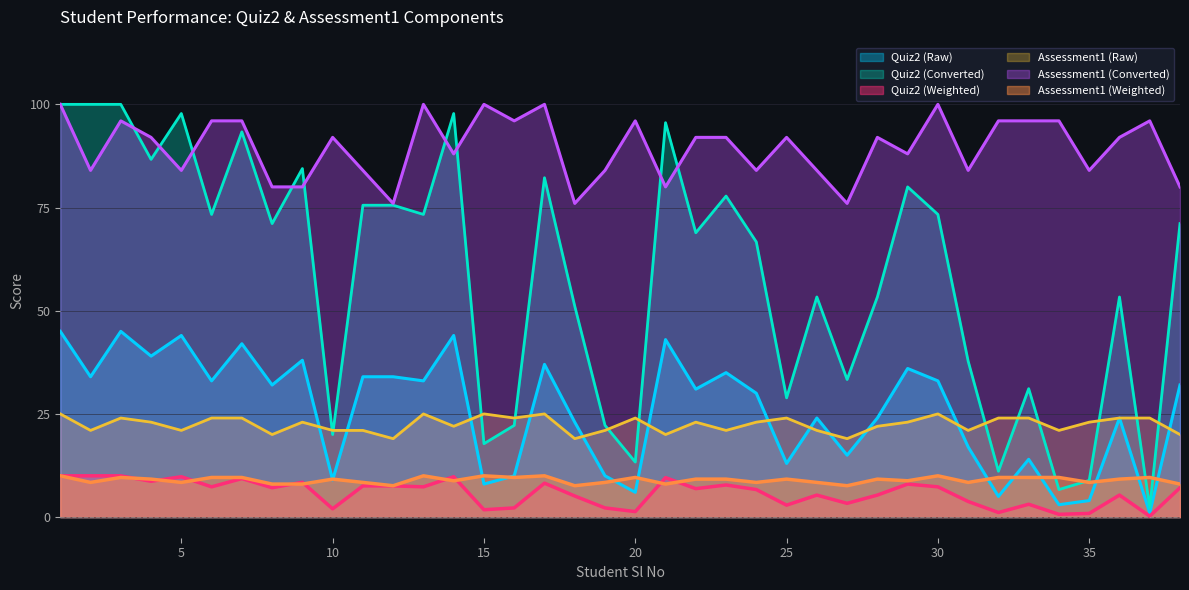

What is the total value across all series at 12?

219.7